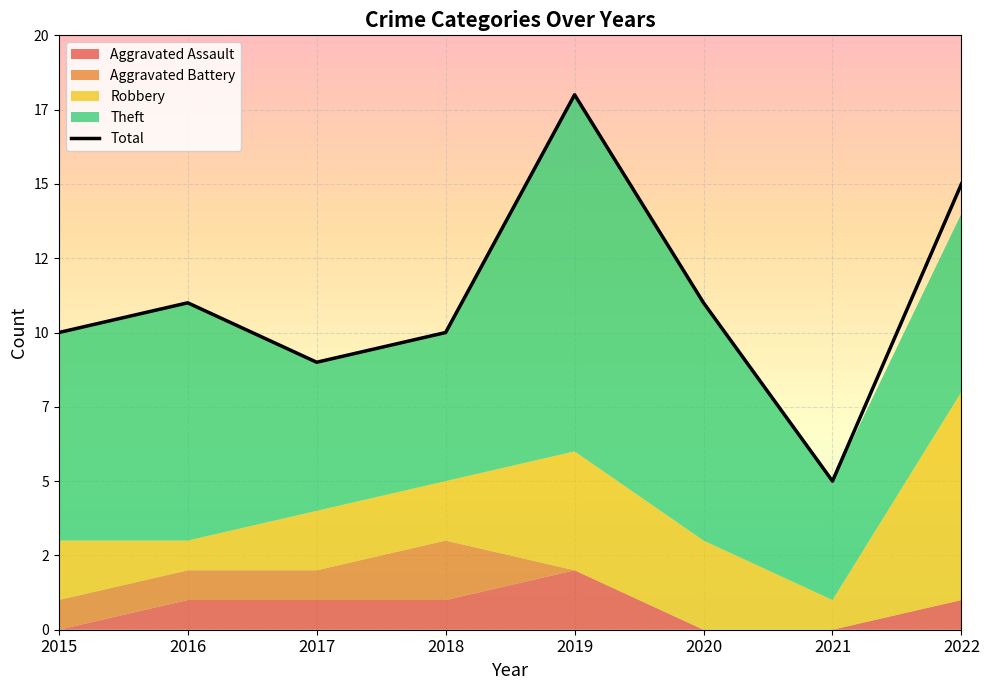

What is the value of the Aggravated Battery point at the 1st from the left?

1